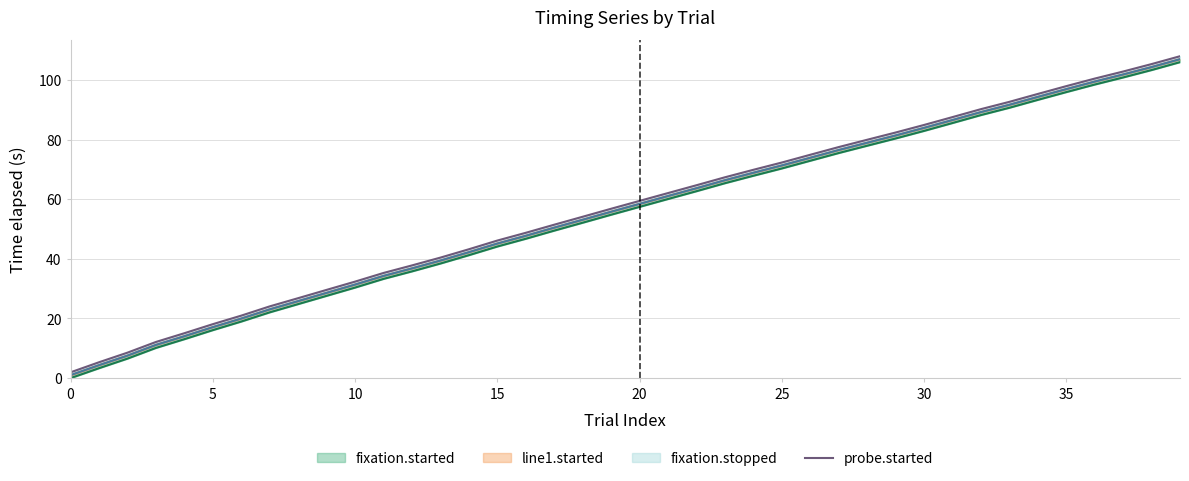

Which has a higher value, 15 or 25?

25